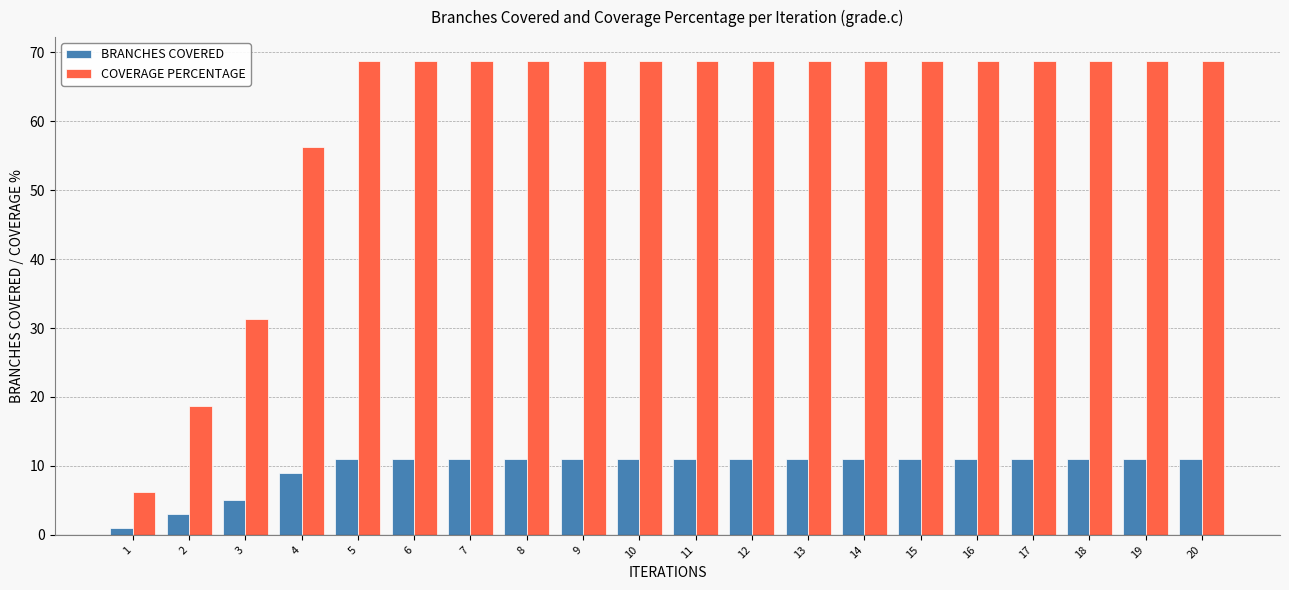

What is the difference between the second highest and second lowest values in the COVERAGE PERCENTAGE series?

50.0